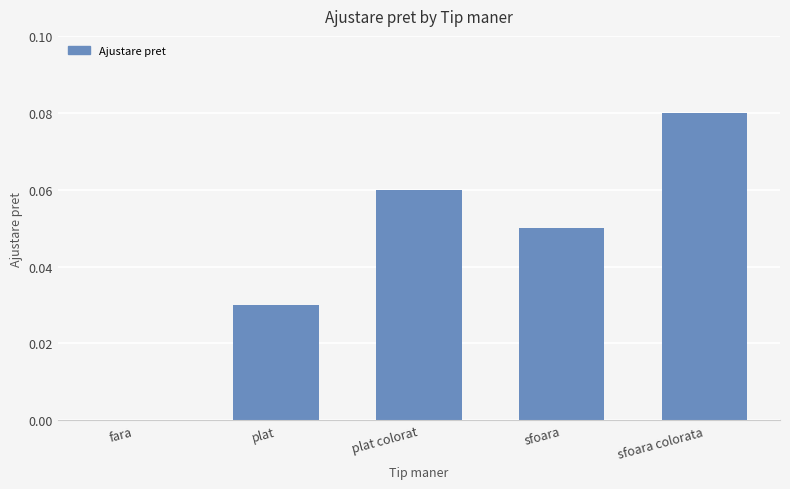

Is it true that the value at plat colorat is 0.0?

False